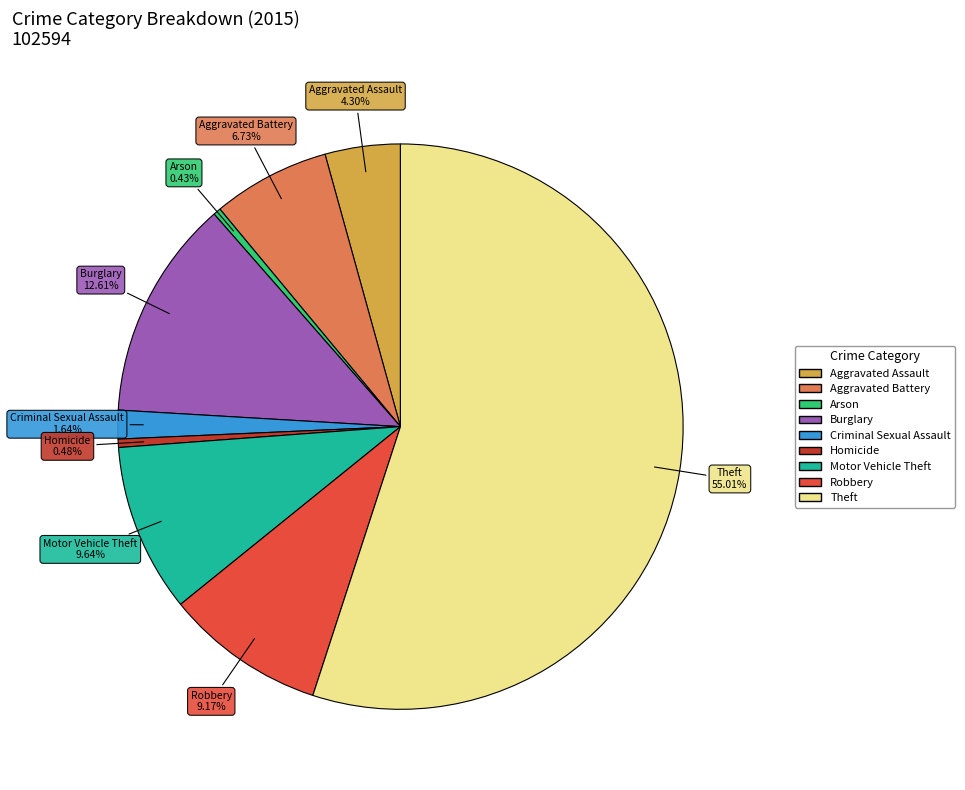

The Aggravated Assault slice represents 4% of the pie. True or false?

True